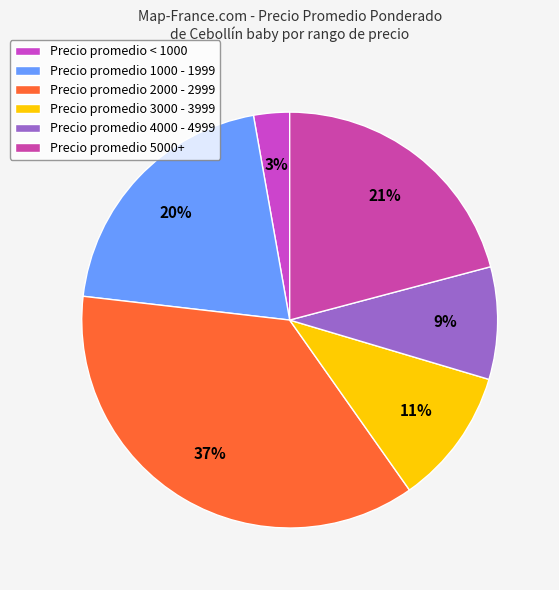

How many slices are in this pie chart?

6